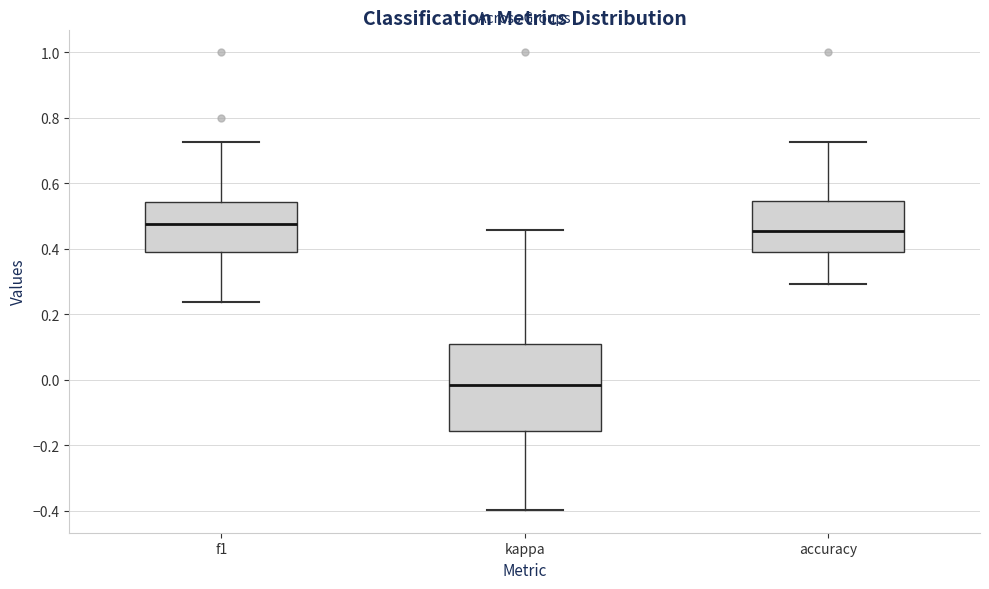

Which box's median line is the highest?

f1